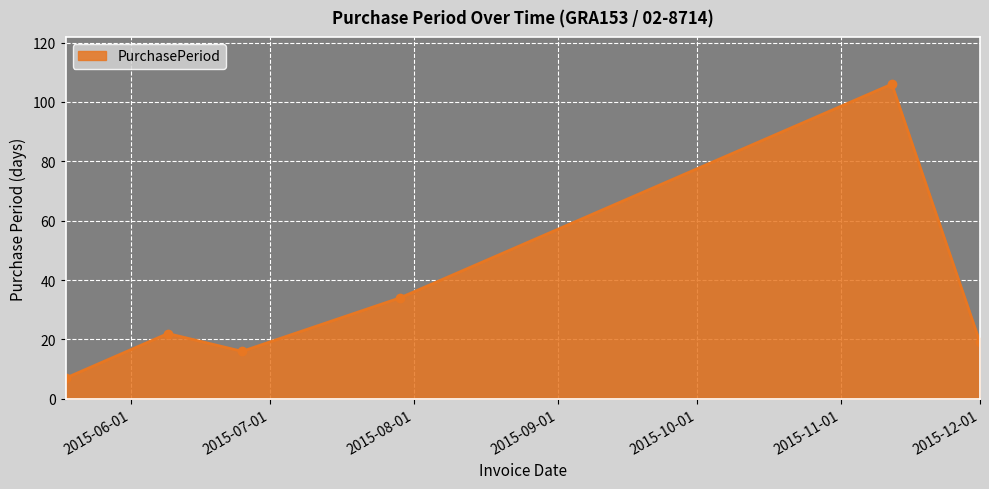

True or false: there are more than 2 points higher than both neighbors.

False